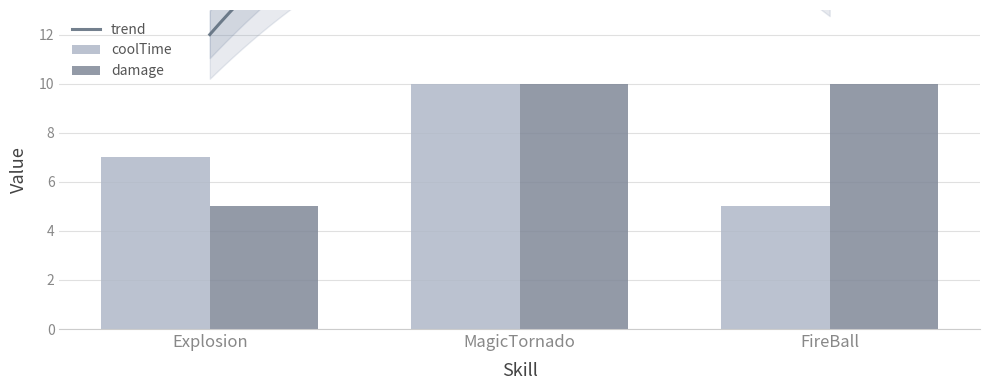

How many bars are there in each group?

2